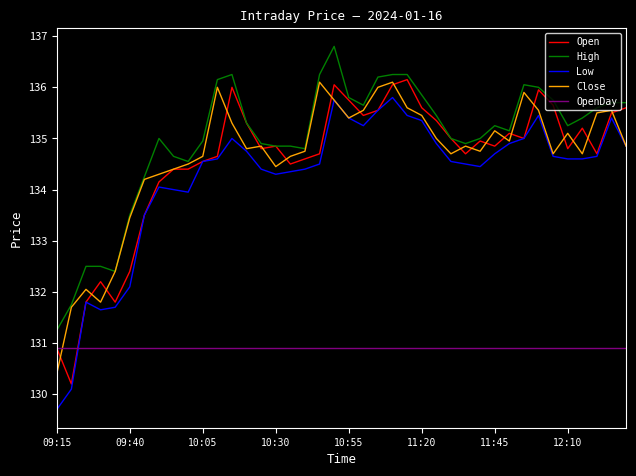

What is the smallest value displayed?

129.7